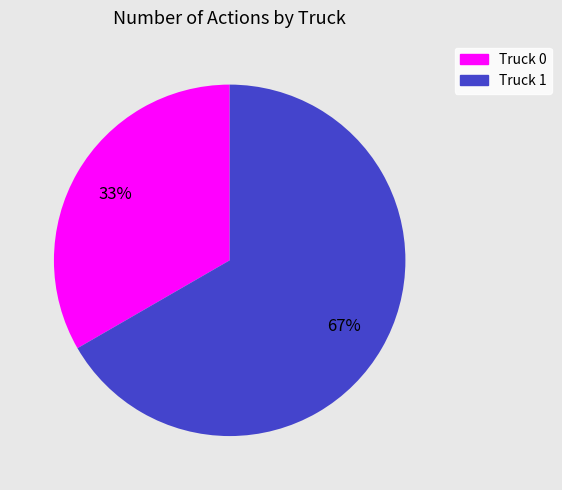

Which slice is the largest?

Truck 1